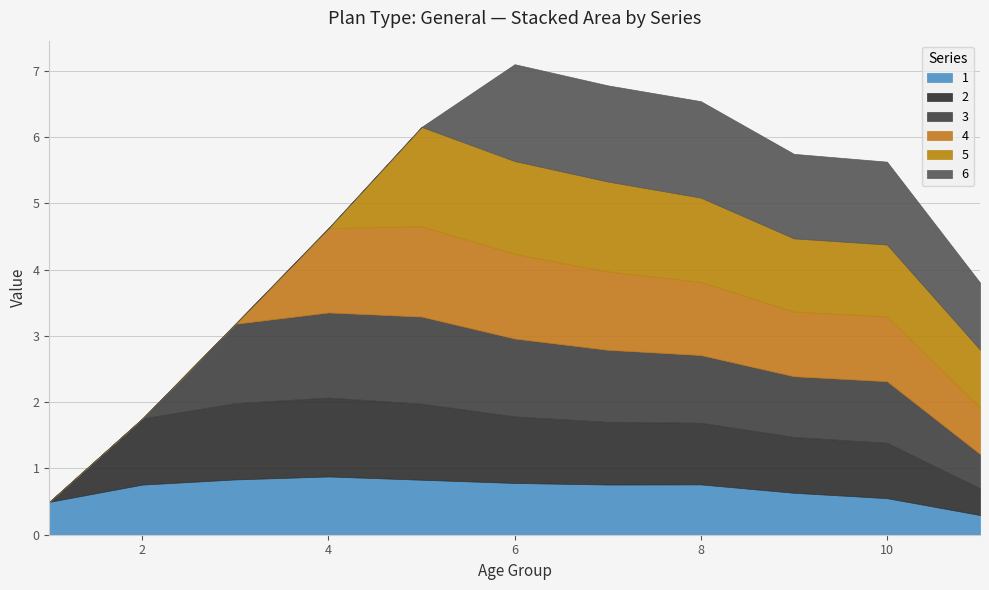

Which series has the widest spread of values?

5